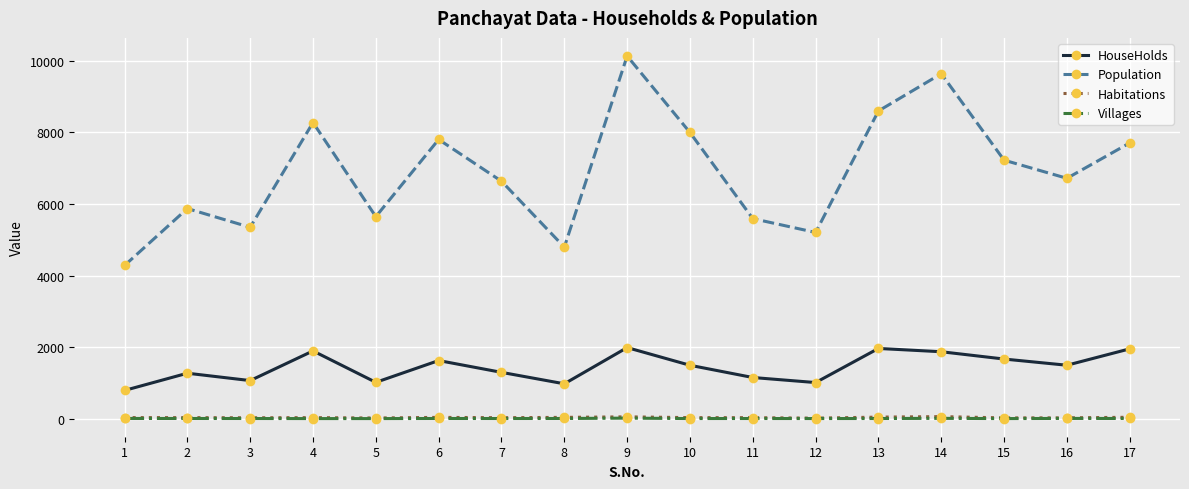

How many lines are shown in the chart?

4